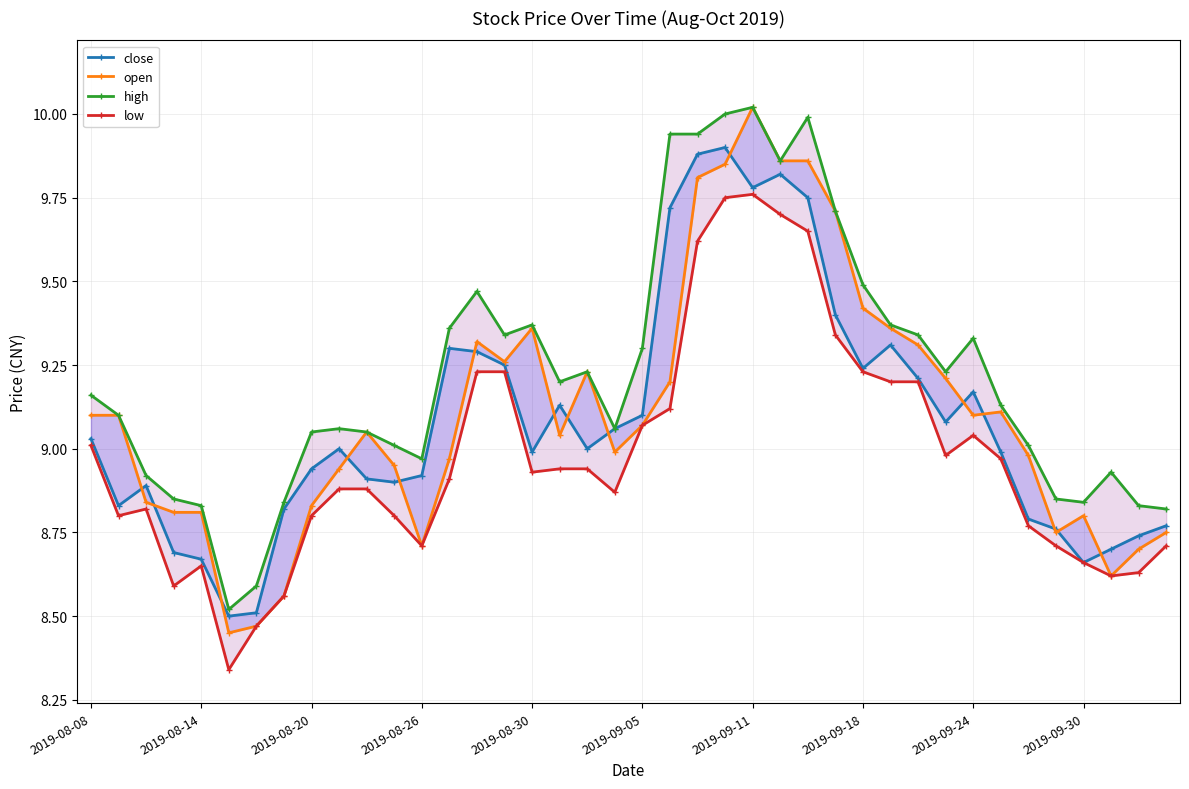

What is the total value across all series at 2019-09-05?

36.5